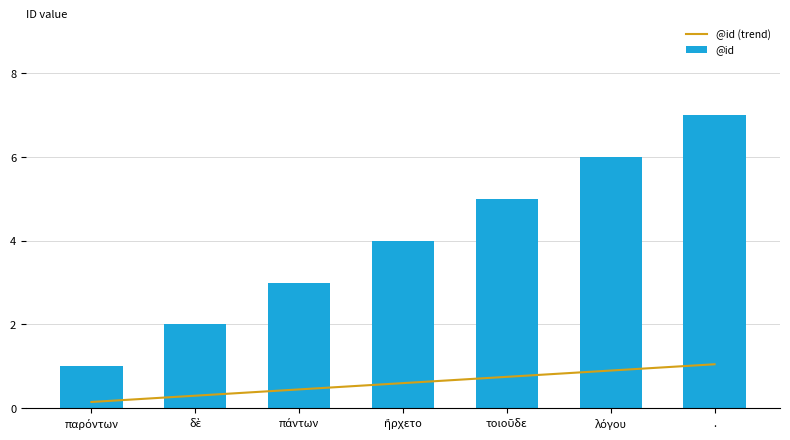

What is the minimum value shown in the chart?

0.1